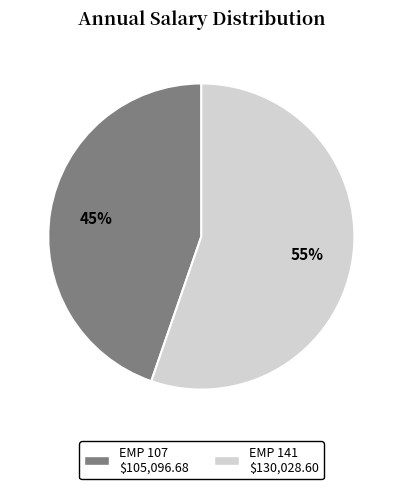

How many slices are in this pie chart?

2